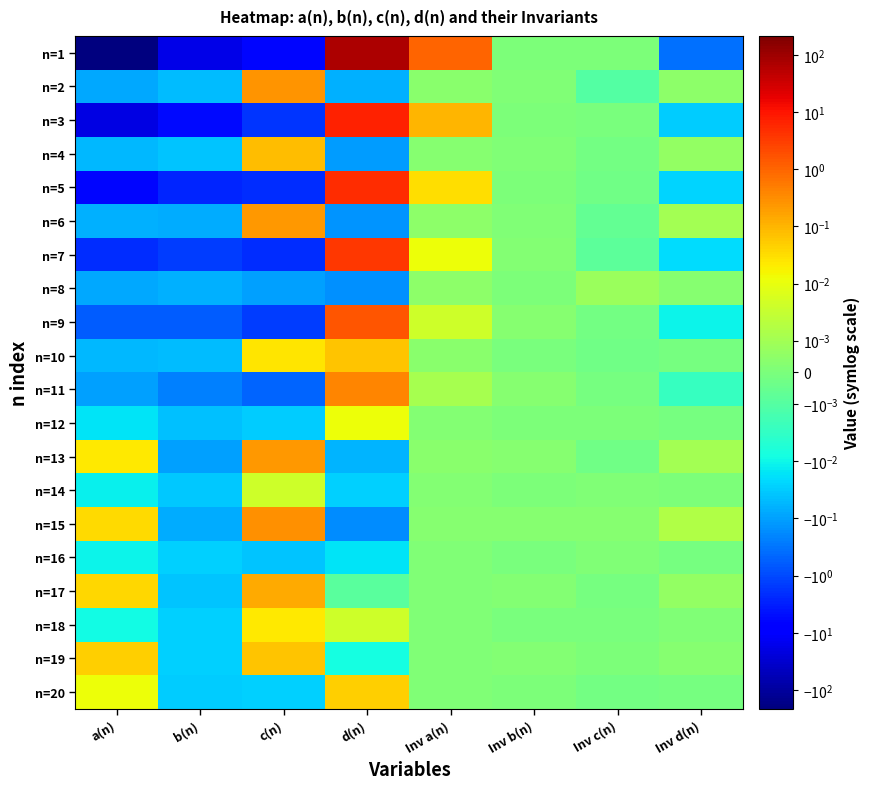

At a(n), list the series in order from smallest to largest.

n=1, n=3, n=5, n=7, n=9, n=11, n=2, n=8, n=6, n=4, n=10, n=12, n=14, n=16, n=18, n=20, n=13, n=15, n=17, n=19